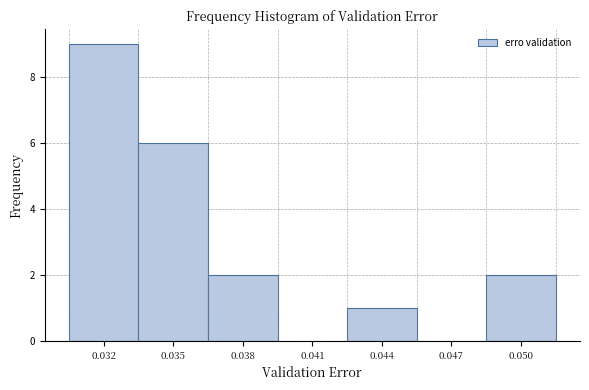

Reading left to right, extract all data points from this chart.

0.032=9	0.035=6	0.038=2	0.041=0	0.044=1	0.047=0	0.050=2